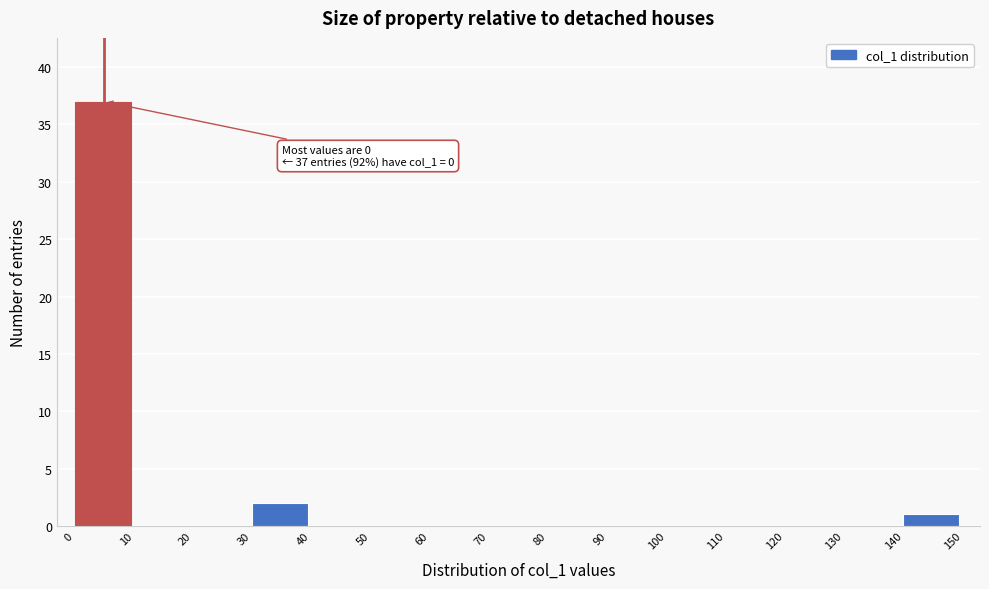

Which range on the x-axis has the tallest bar?

0 to 10